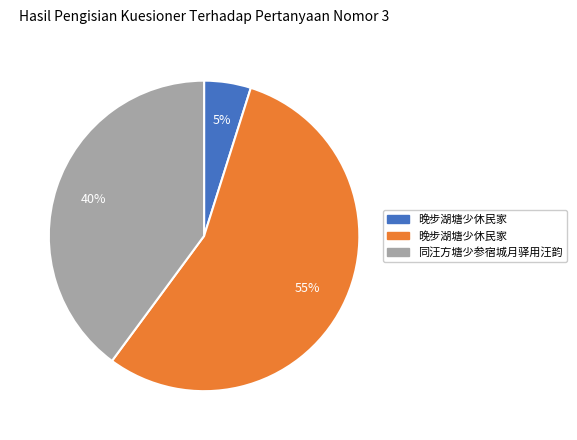

Is there any slice that represents more than half of the pie?

Yes